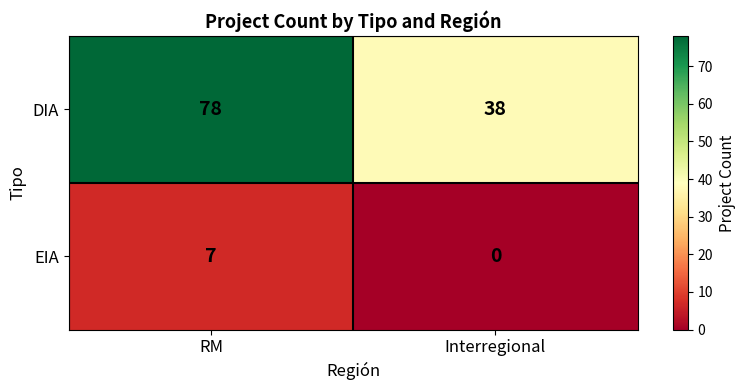

What is the difference between the DIA values at Interregional and RM?

40